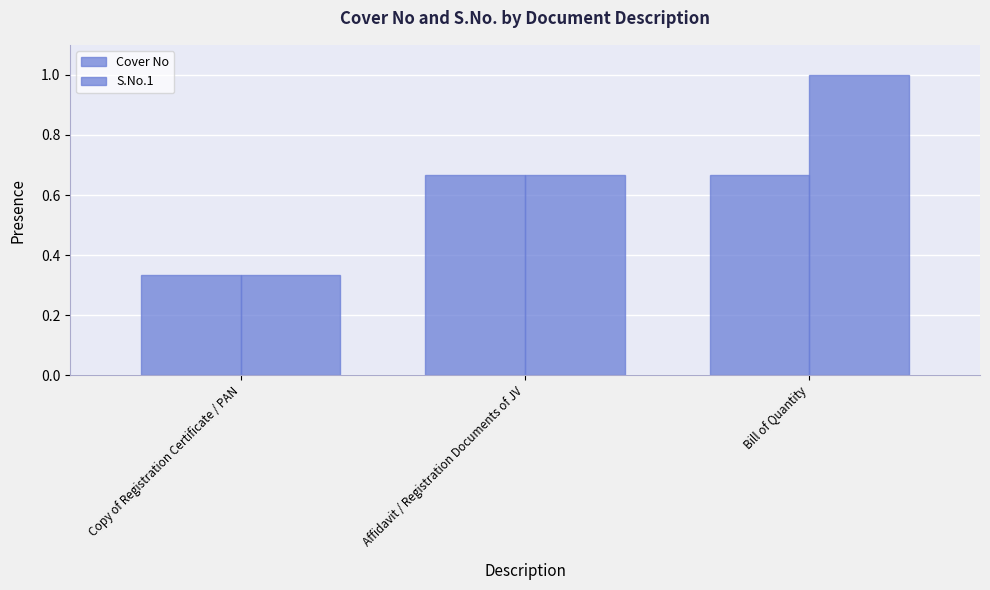

How many bars are there in total?

6